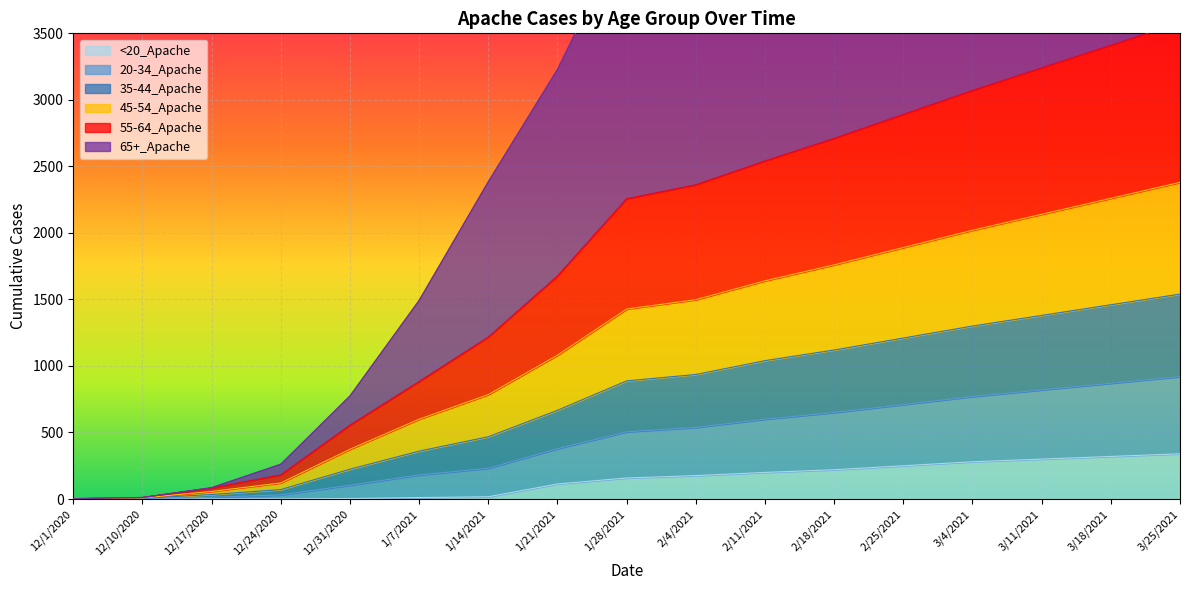

True or false: <20_Apache has a value of 340 at 3/25/2021.

True